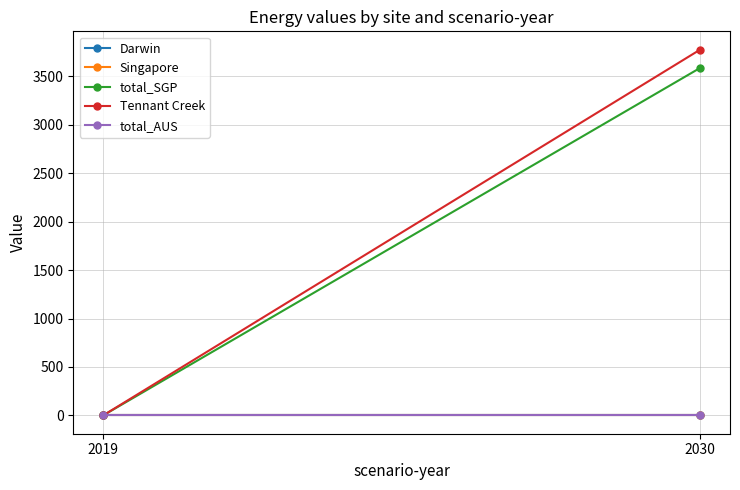

Which series has the widest spread of values?

Tennant Creek